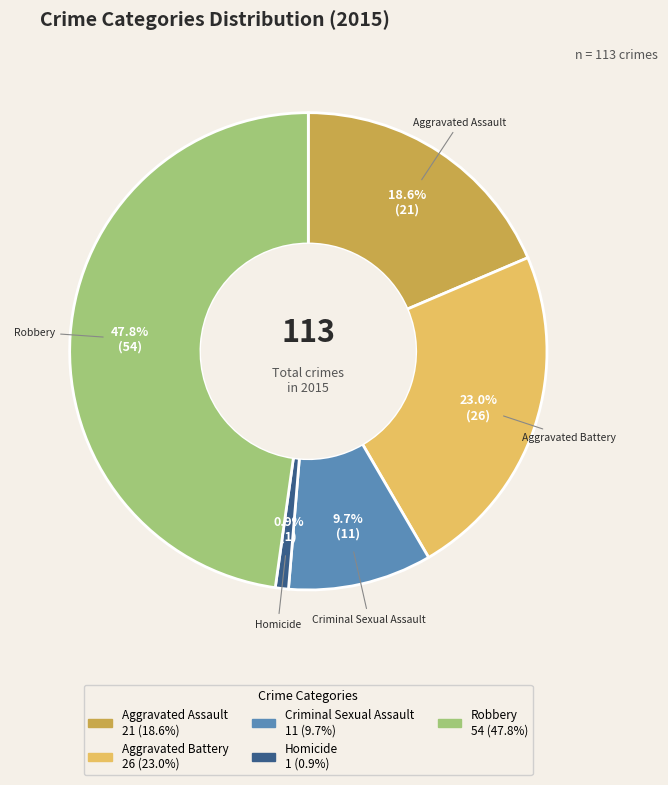

Does any single category account for the majority?

No